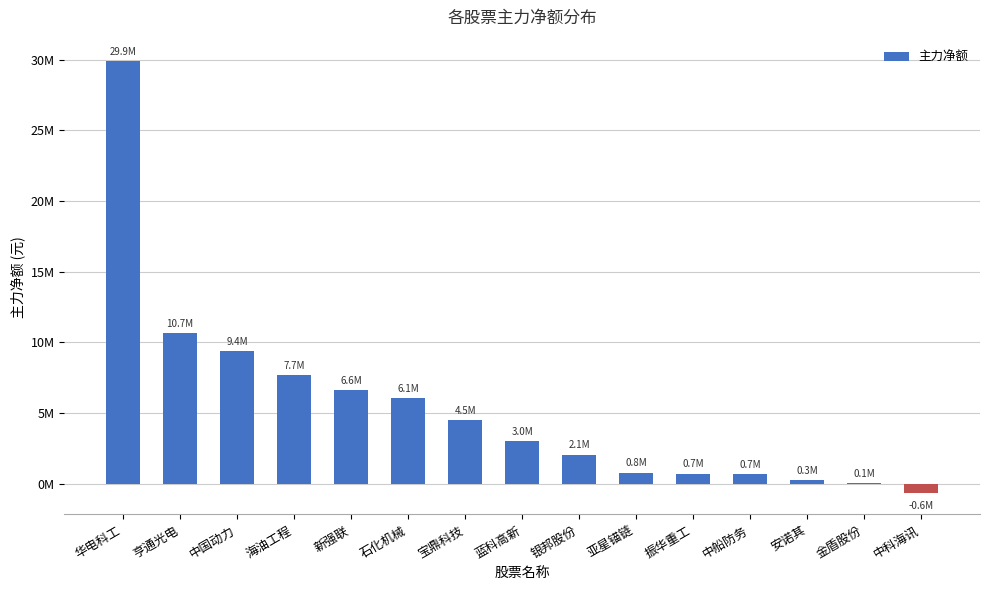

At which label is the value closest to 14620714?

亨通光电